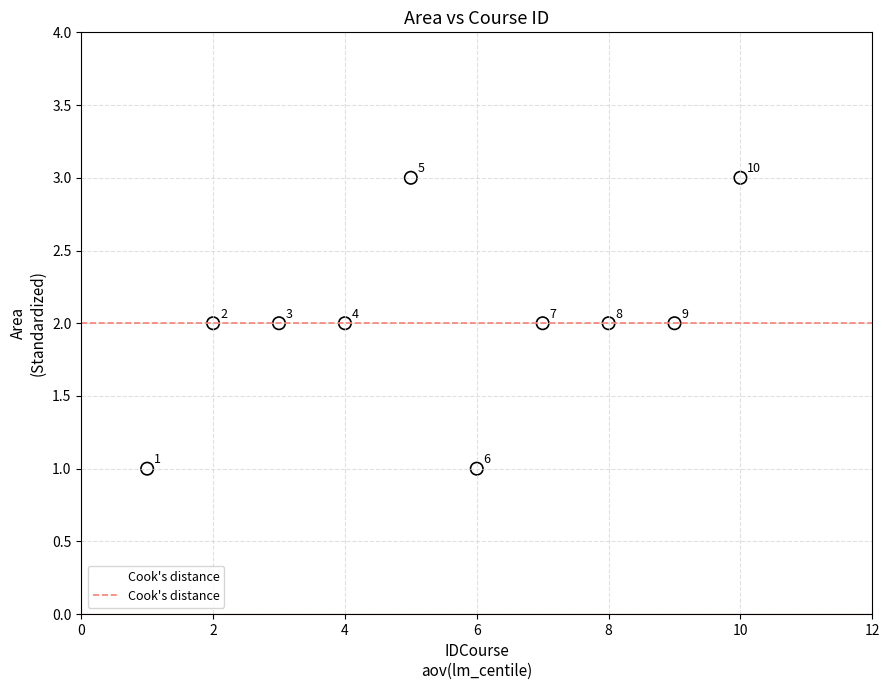

What is the range of X values (max minus min)?

9